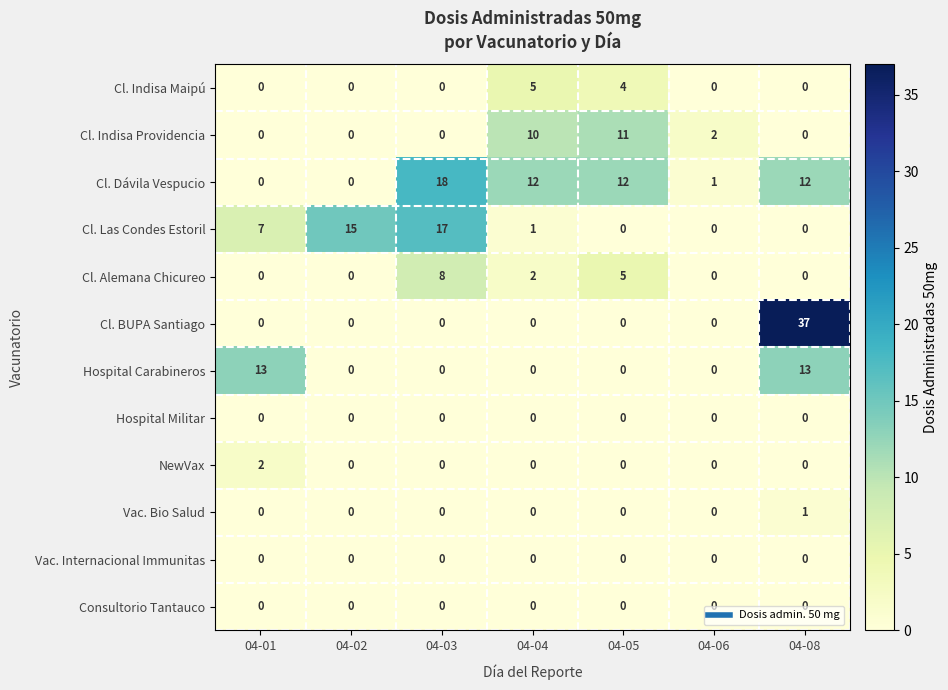

The value of Cl. Indisa Maipú at 04-05 is 7. True or false?

False